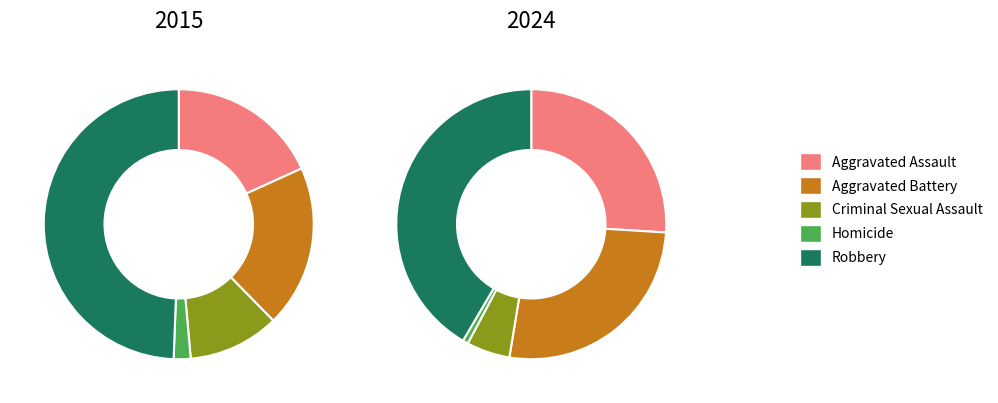

Count the number of slices in the pie.

10